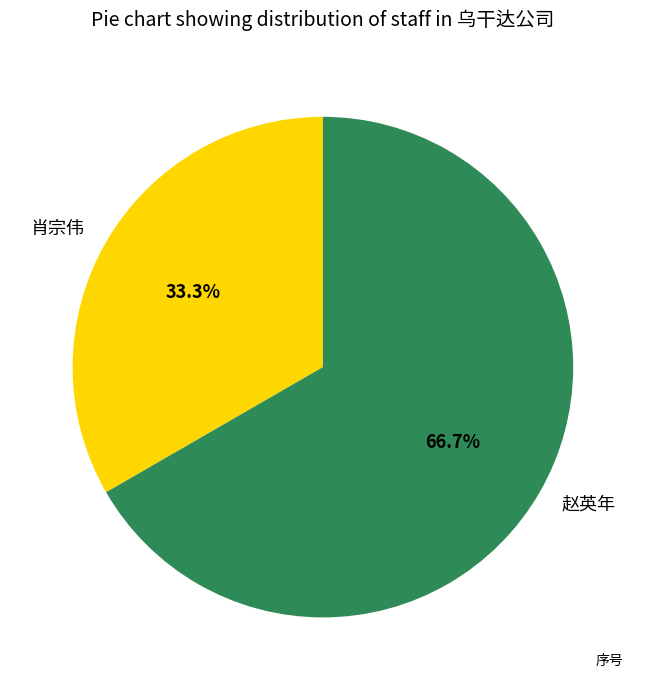

To the nearest percent, what is the combined percentage of 赵英年 and 肖宗伟?

100%